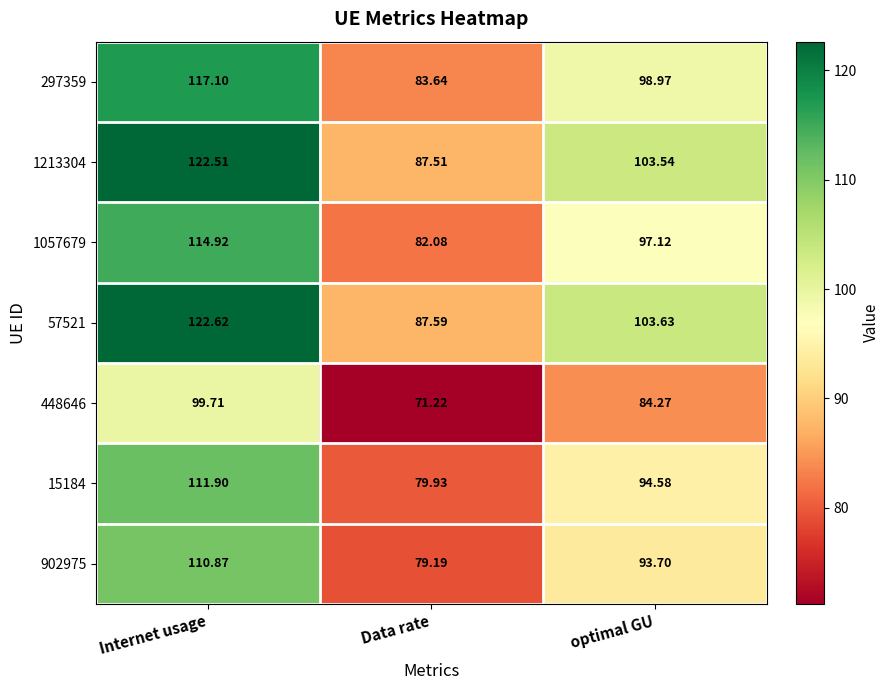

Which category has the highest value in the 1057679 series?

Internet usage